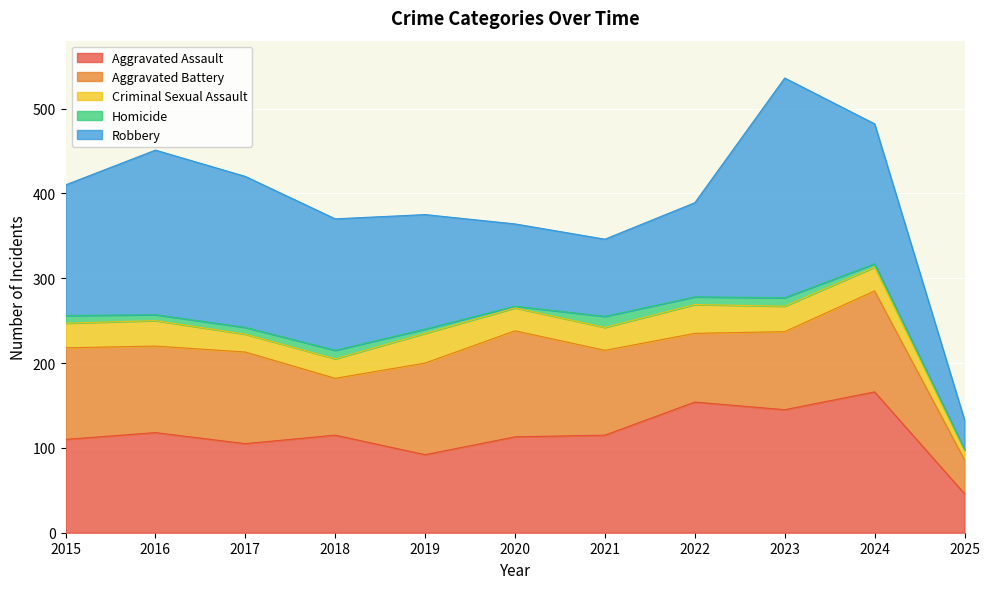

True or false: Homicide and Aggravated Battery intersect in this chart.

False